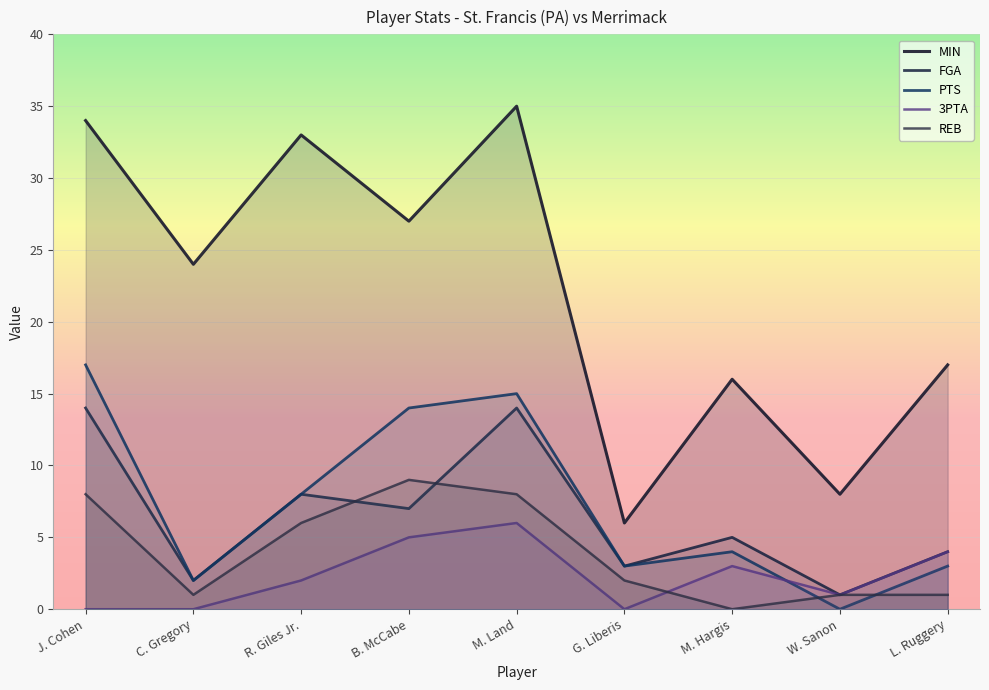

Which category has the lowest value in the MIN series?

G. Liberis